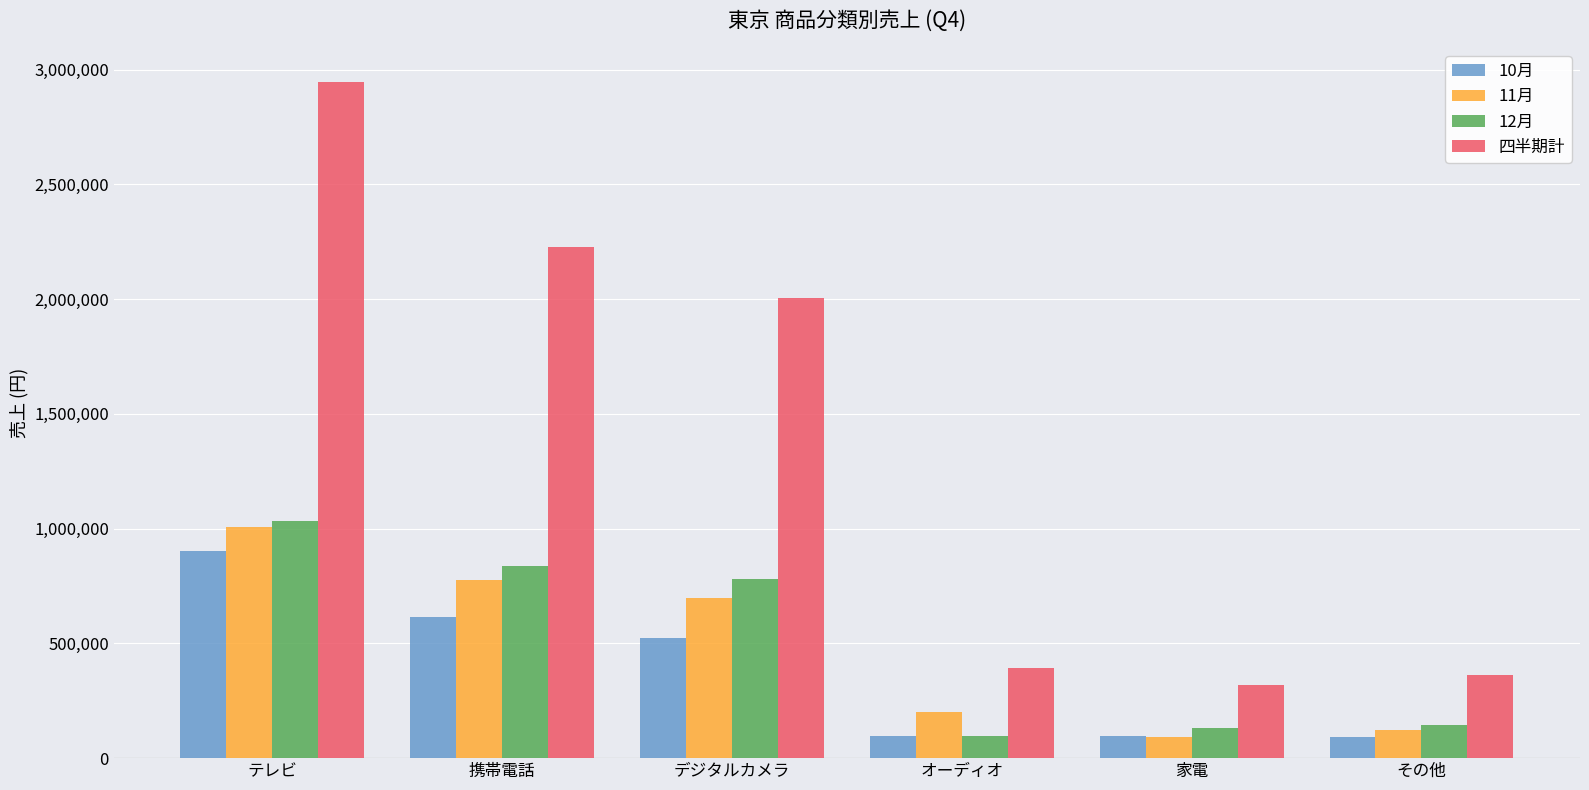

At which label does 四半期計 reach its minimum?

家電